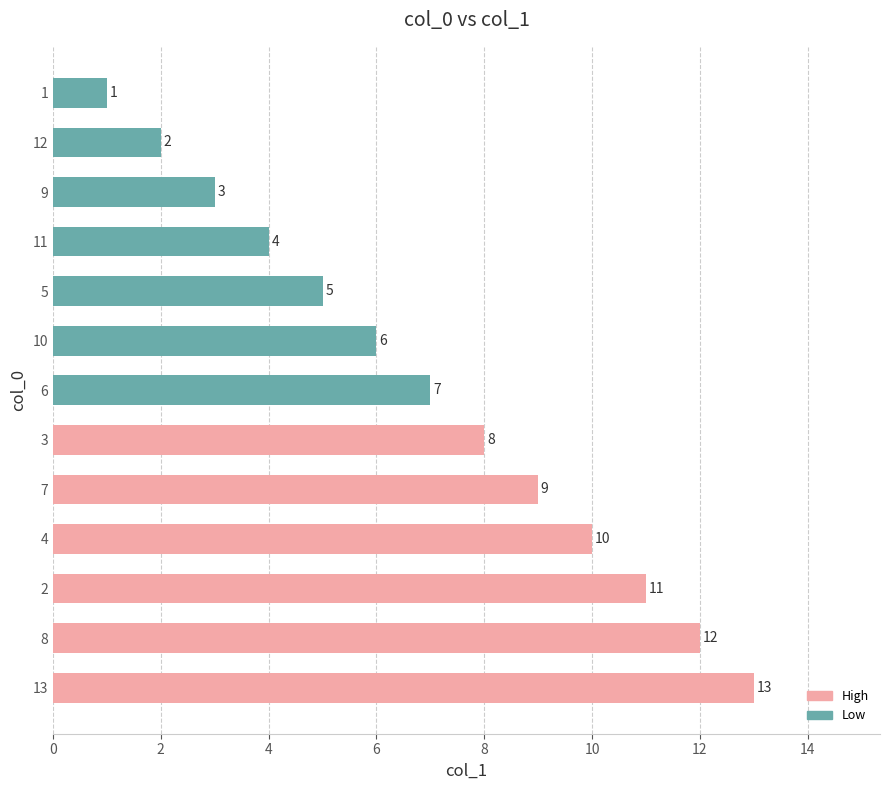

How many values are below 7?

6